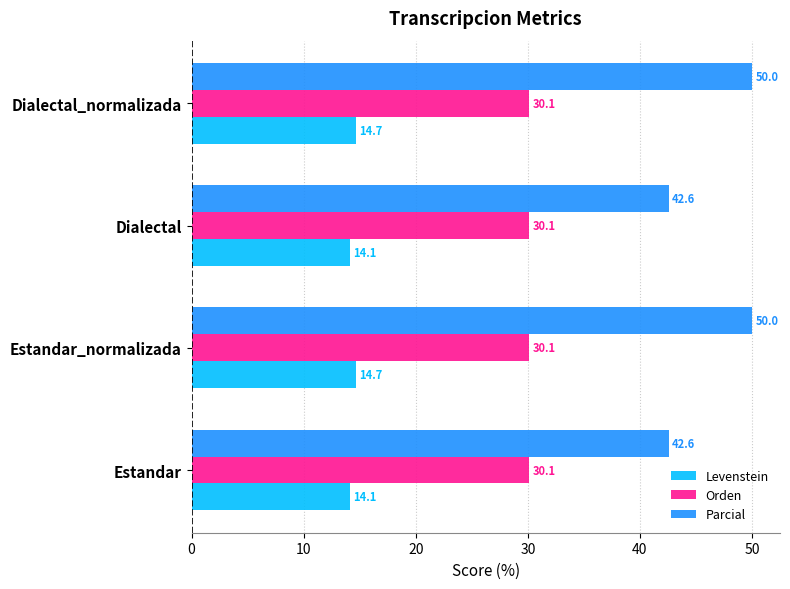

What is the minimum value for Levenstein?

14.1